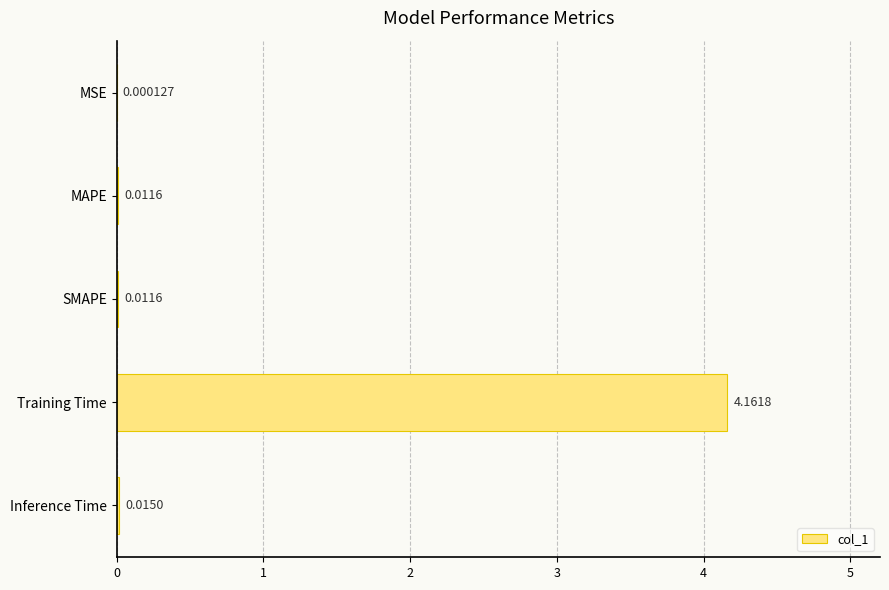

Which category has the highest value across all series?

Training Time